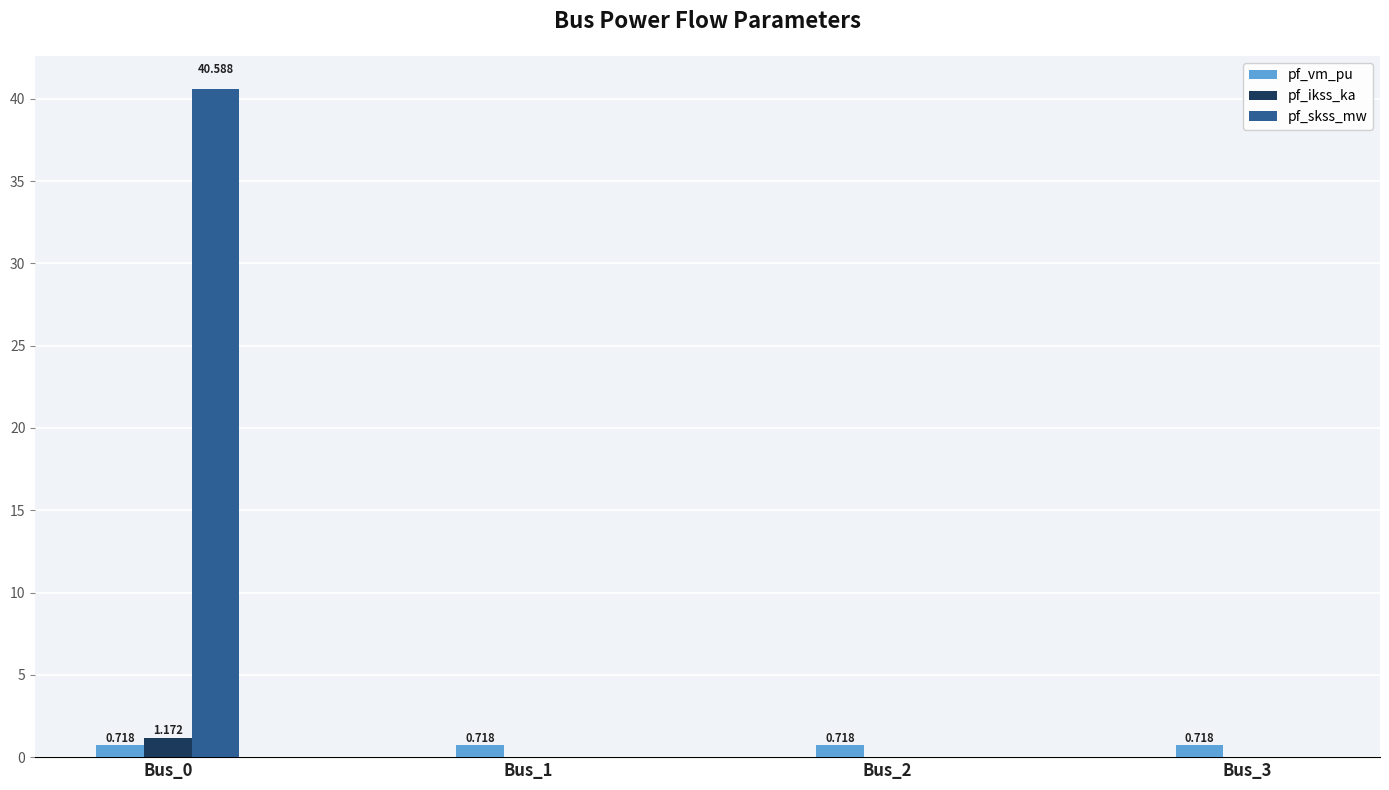

Which series has the largest total across all categories?

pf_skss_mw